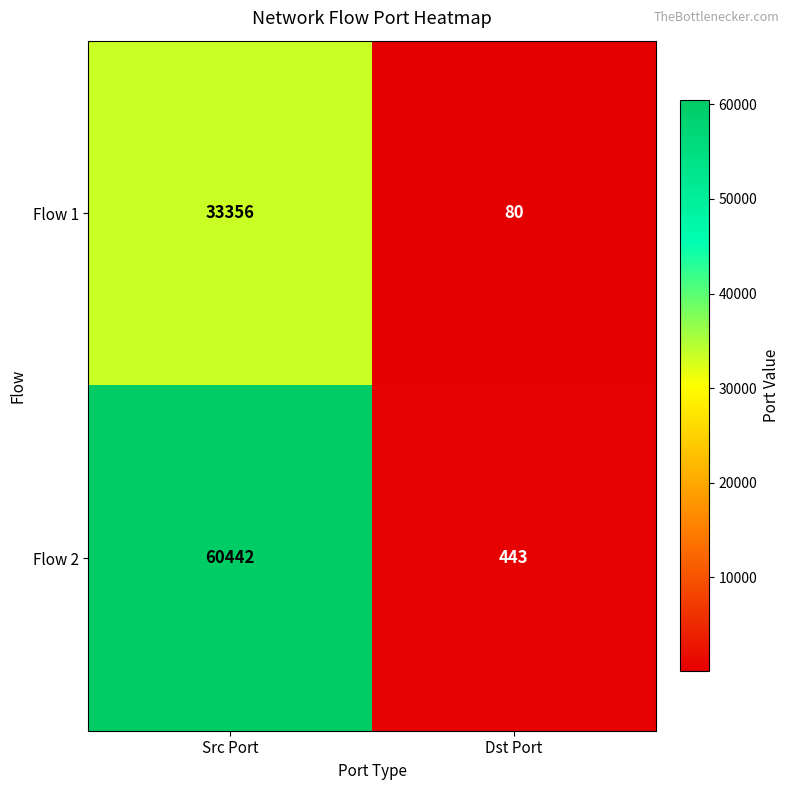

What is the sum of the Flow 2 values at Dst Port and Src Port?

60885